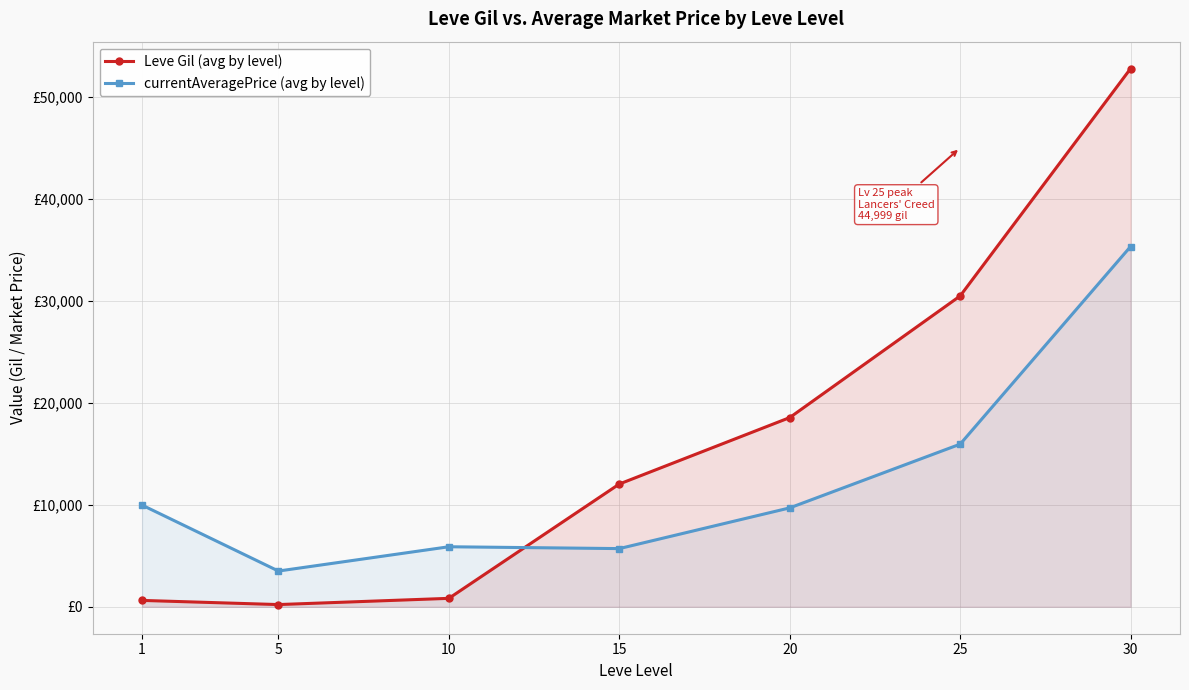

How many distinct data groups are displayed?

2